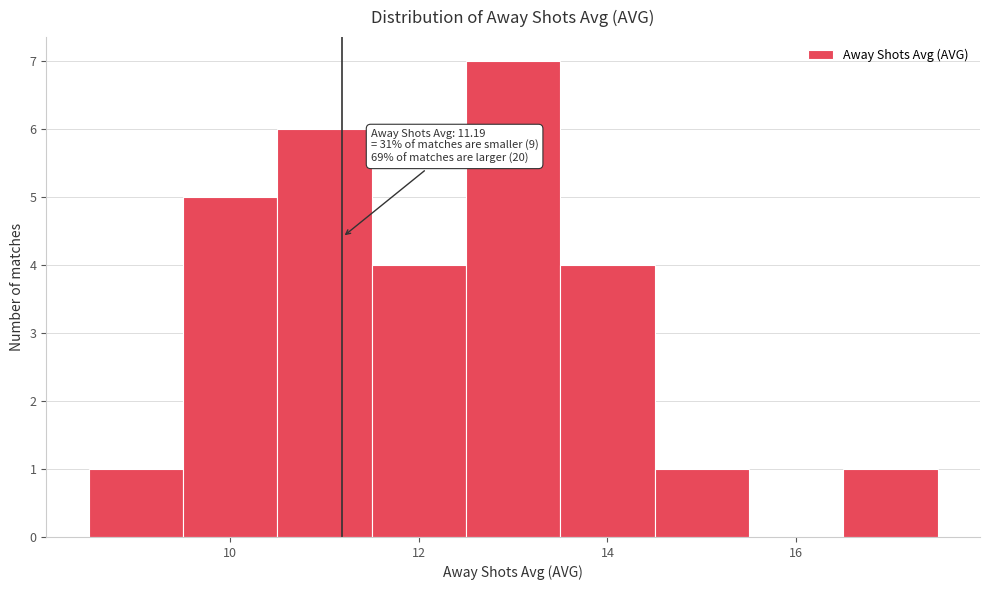

Over which range of the x-axis is the bar tallest?

12.5 to 13.5